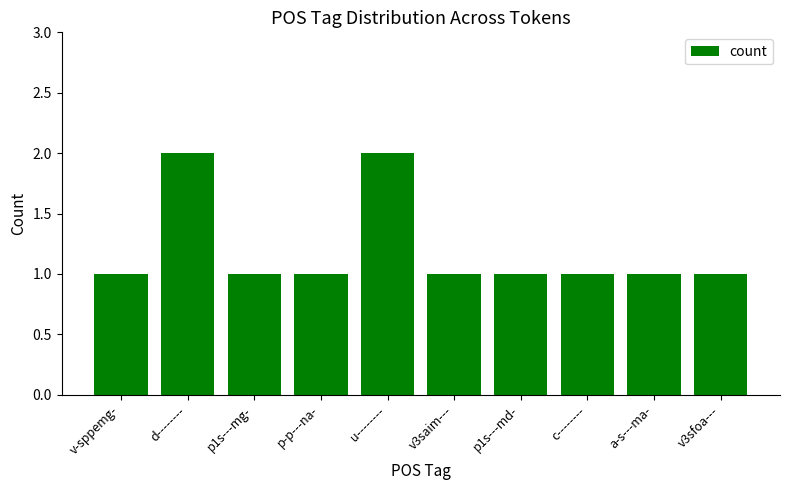

What is the difference between the maximum and minimum values?

1